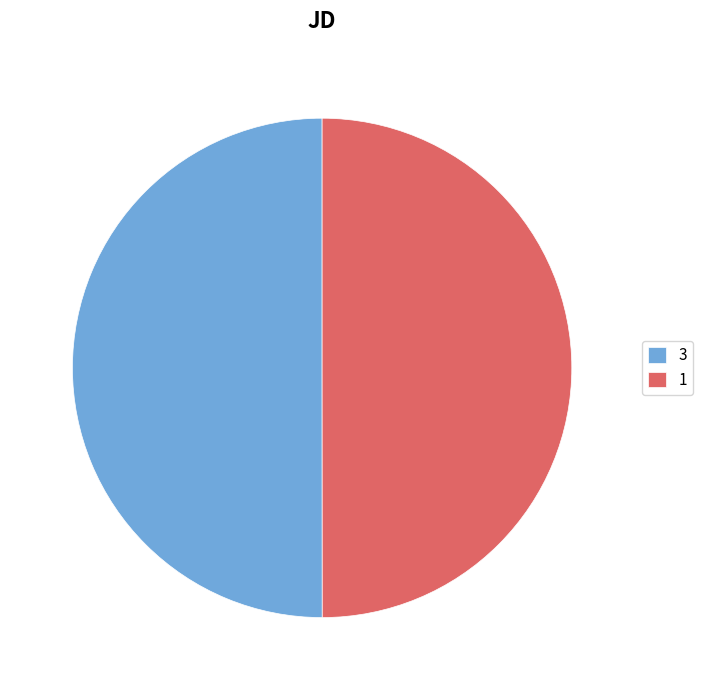

Is it true that 1 is 38% of the pie?

False